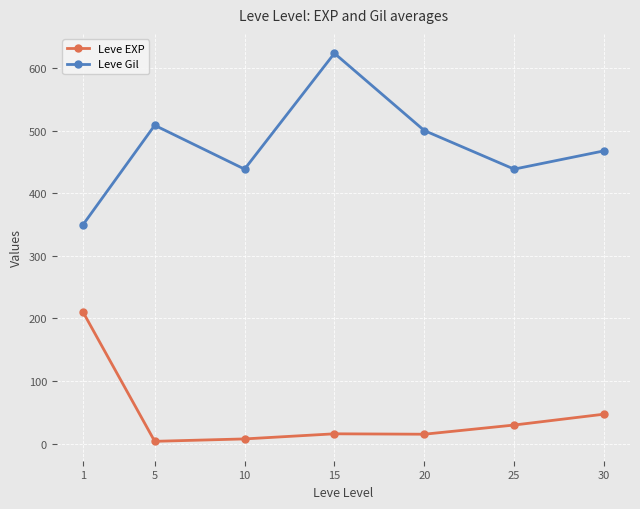

The value of Leve EXP at 5 is 3.7. True or false?

True